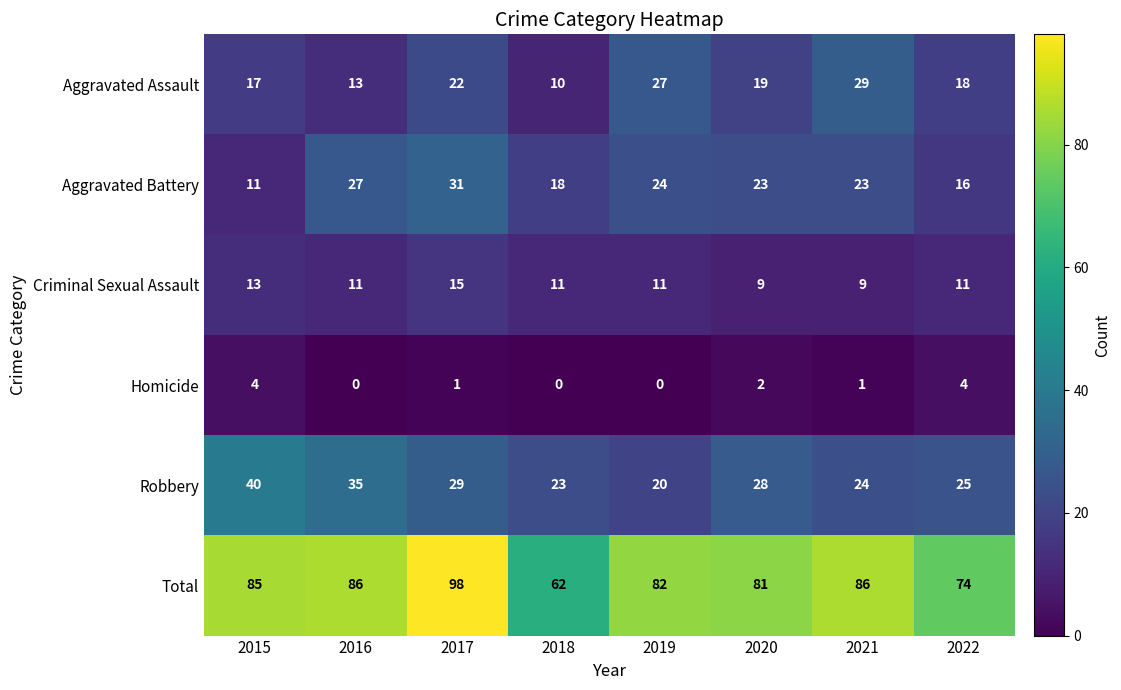

Which series has the largest range (max minus min)?

Total